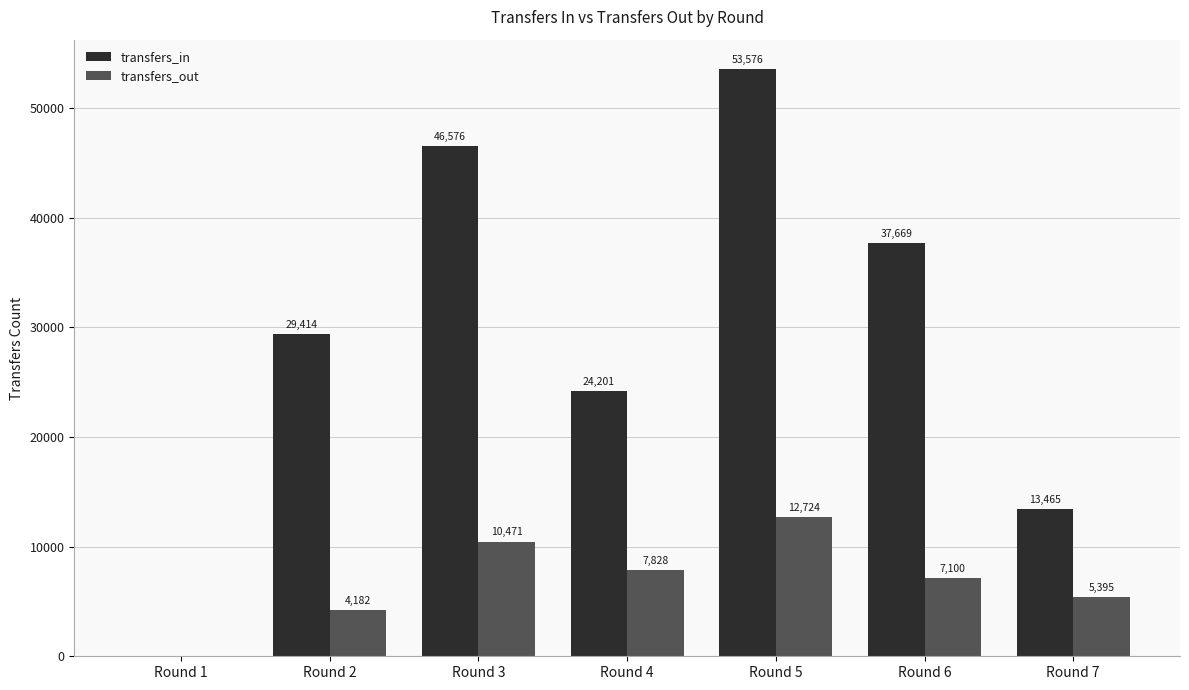

Is it true that transfers_in equals 50243 at Round 2?

False